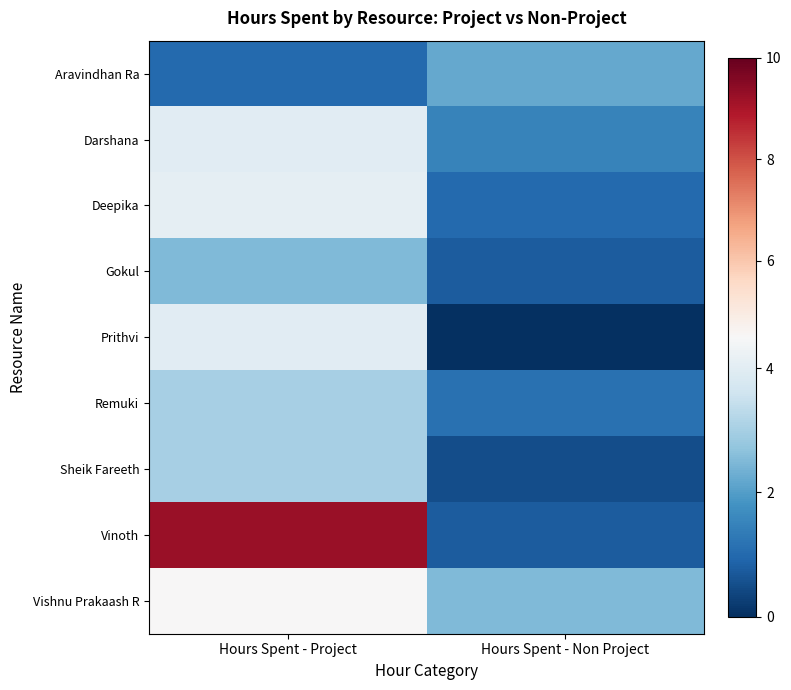

At how many categories does at least one series exceed 5?

1